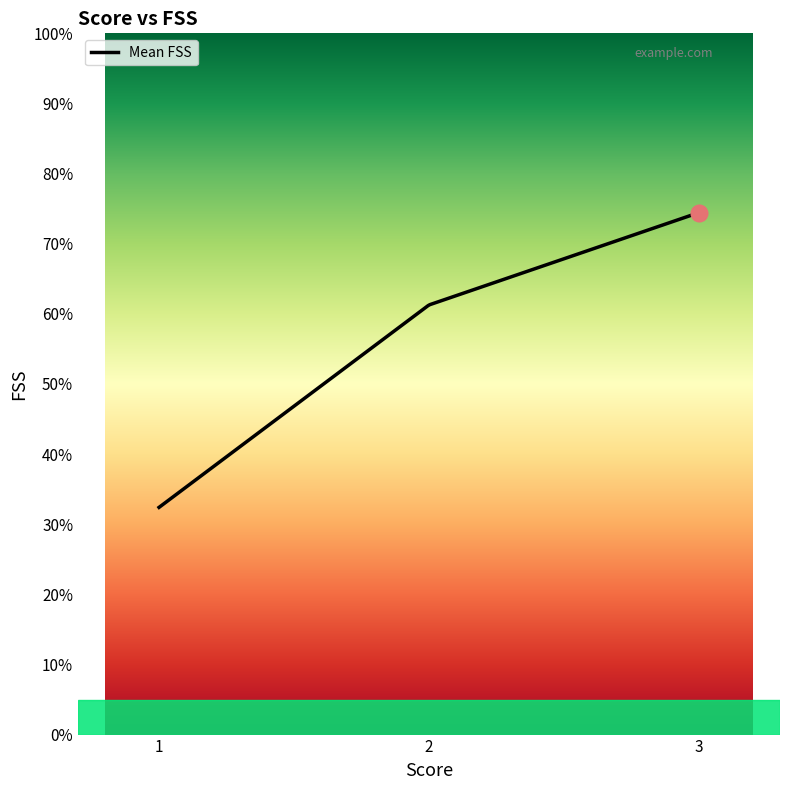

What is the maximum value shown in the chart?

74.4